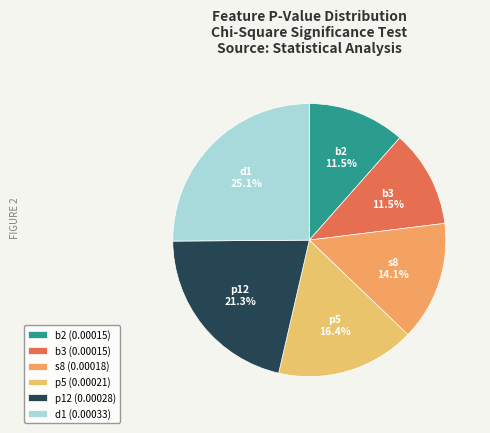

What is the largest slice in the pie chart?

d1